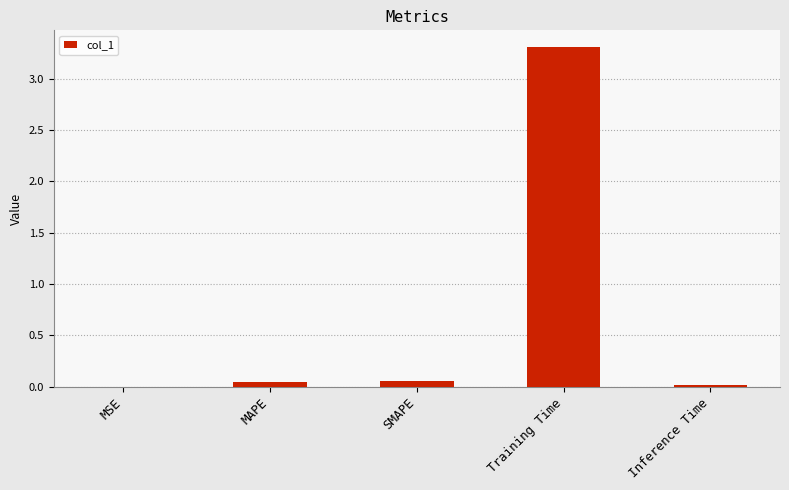

Which label corresponds to the largest value in the chart?

Training Time